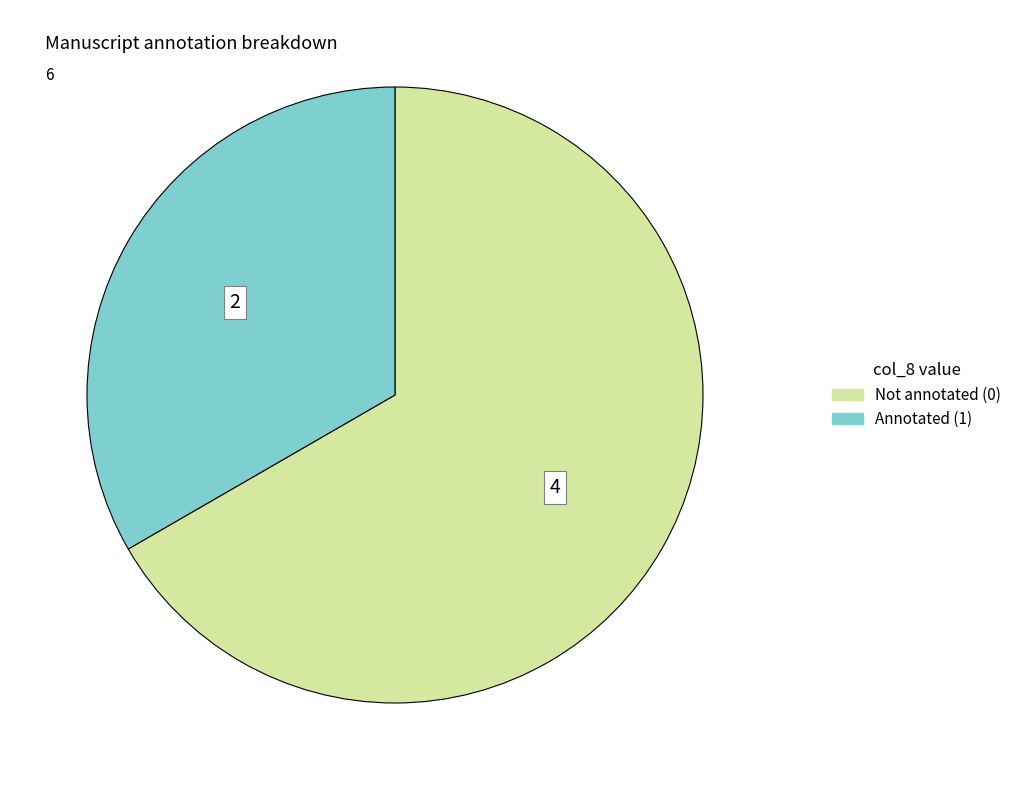

How many segments does this pie chart have?

2